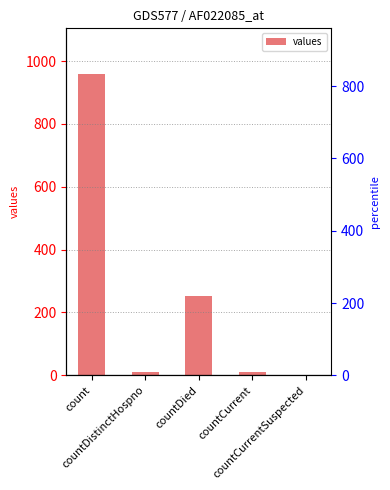

What is the label of the 3rd bar from the right?

countDied